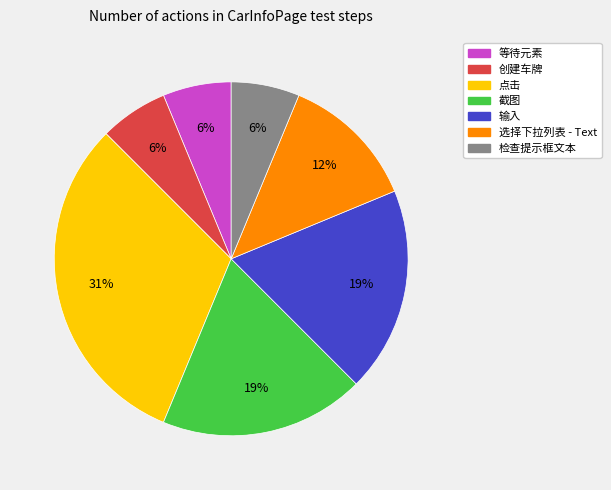

Combined, do 创建车牌 and 选择下拉列表 - Text account for over 50%?

No